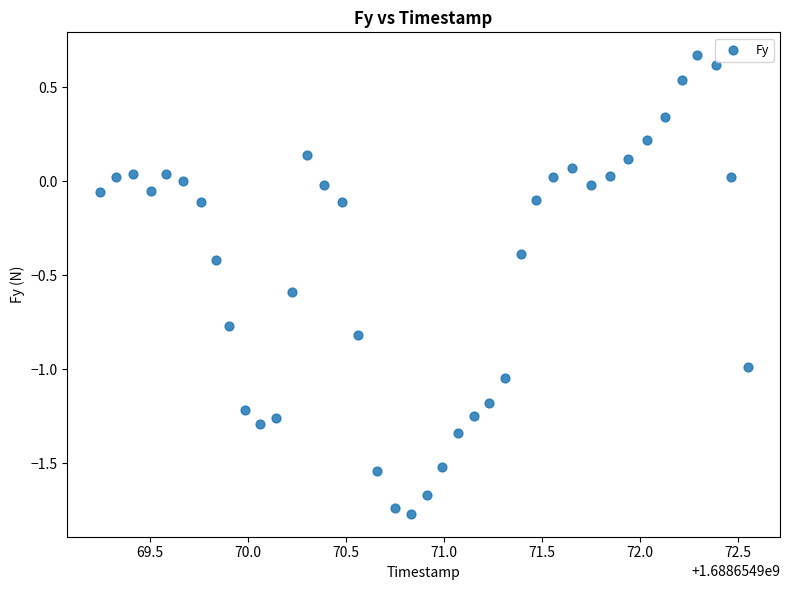

What is the range of X values (max minus min)?

3.3